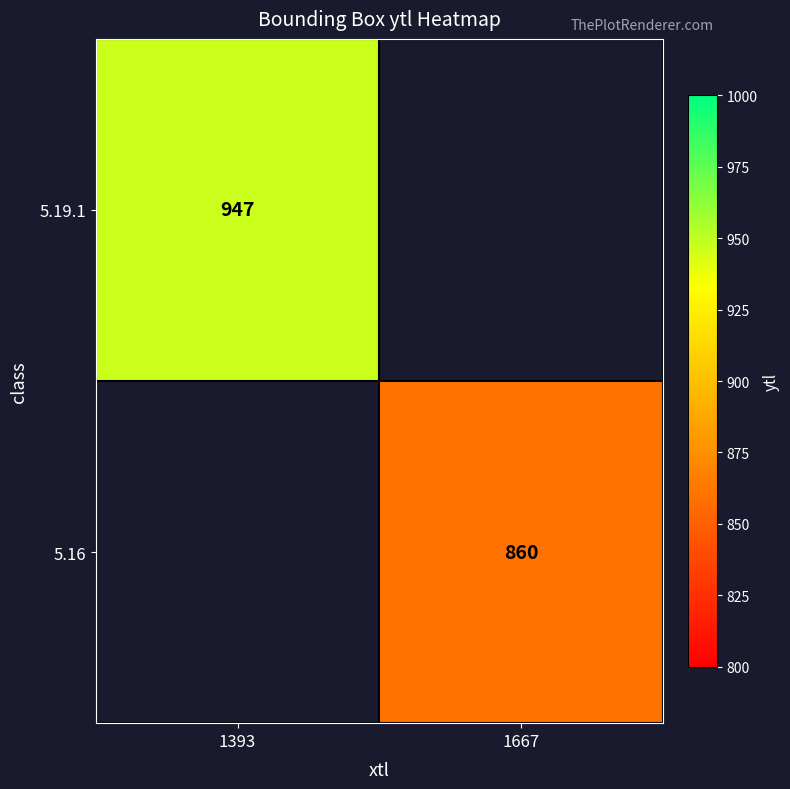

What is the smallest value displayed?

860.0